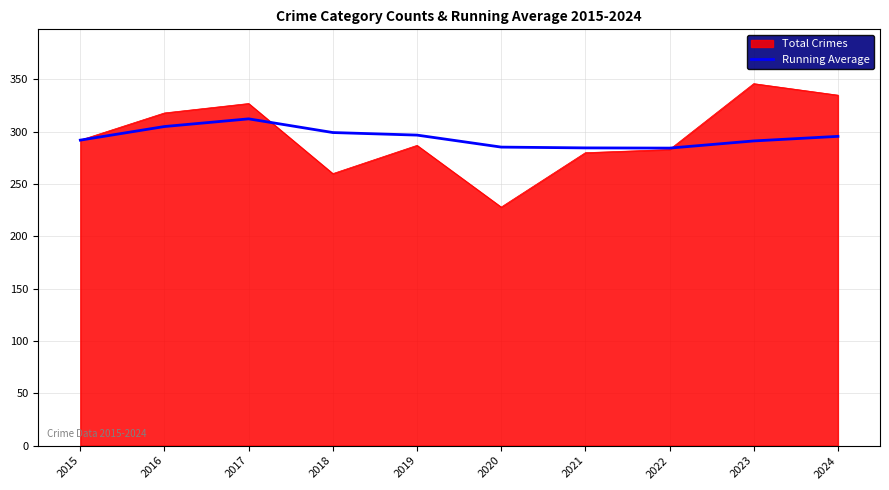

Which series has the largest range (max minus min)?

Total Crimes